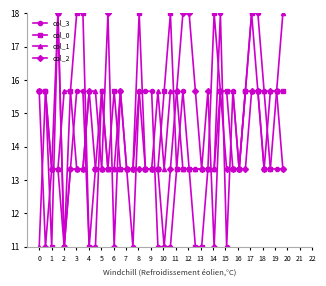

True or false: col_0 has more than 2 points higher than both neighbors.

True